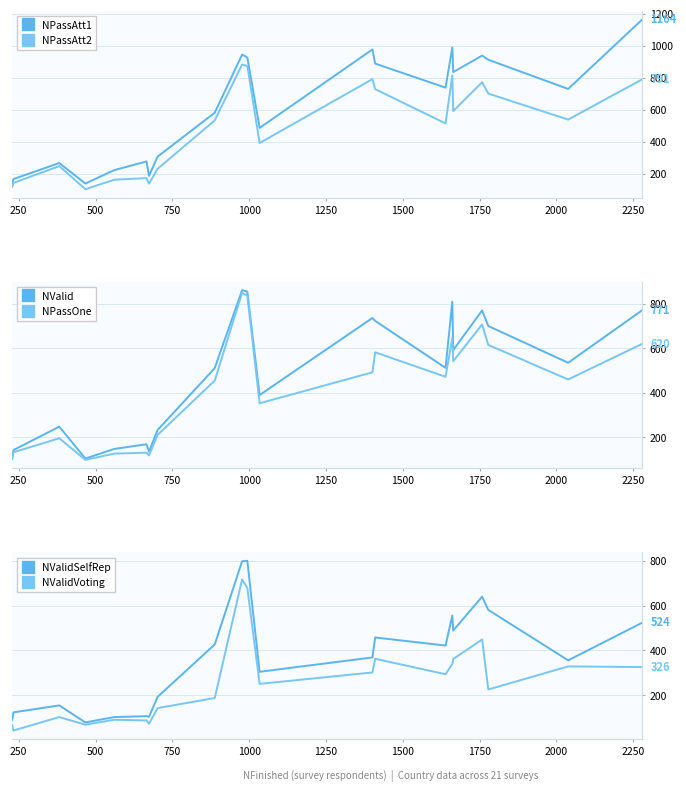

True or false: NValidVoting and NPassAtt1 cross at least once.

False